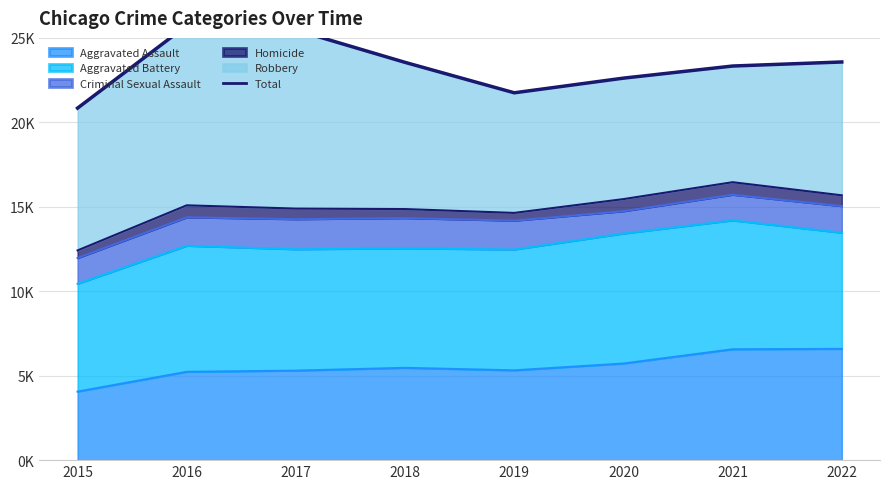

Rank the categories by value from lowest to highest.

2015, 2019, 2020, 2021, 2018, 2022, 2017, 2016